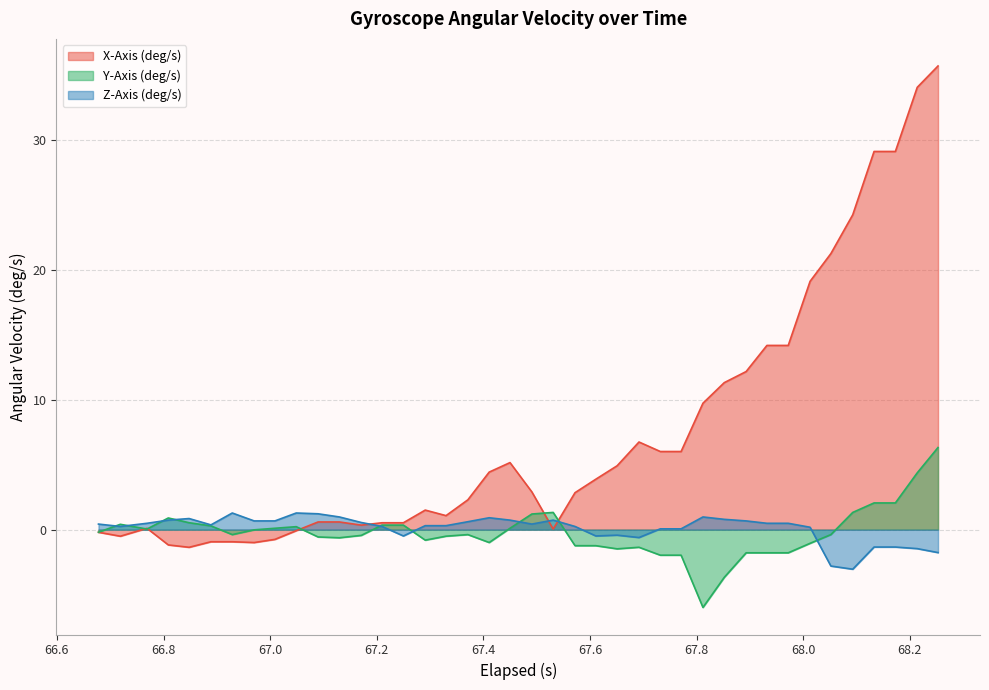

Which series has the largest range (max minus min)?

X-Axis (deg/s)